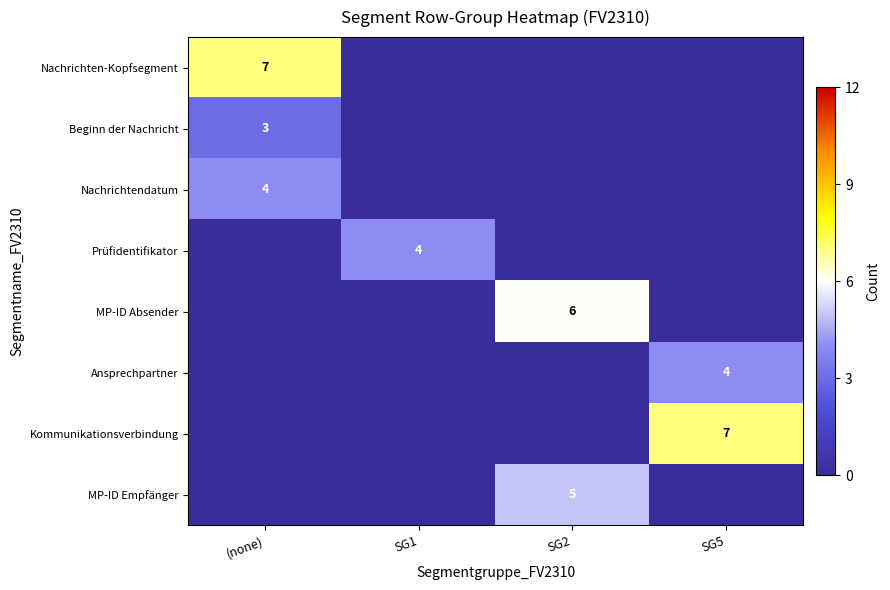

The value of Nachrichten-Kopfsegment at (none) is 10. True or false?

False